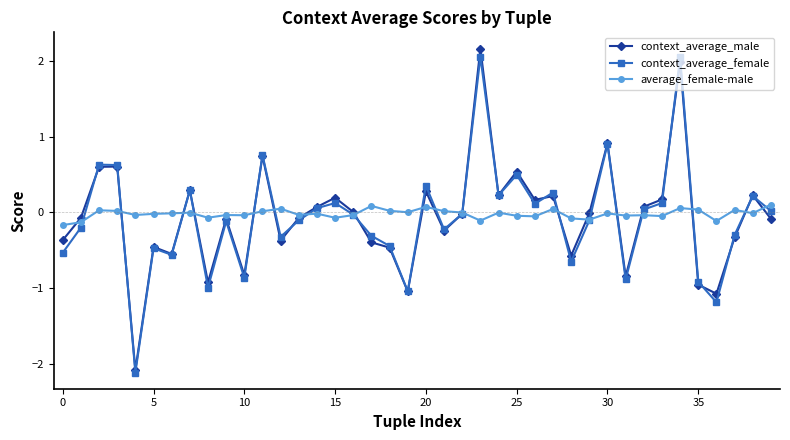

True or false: context_average_male has more than 2 points higher than both neighbors.

True